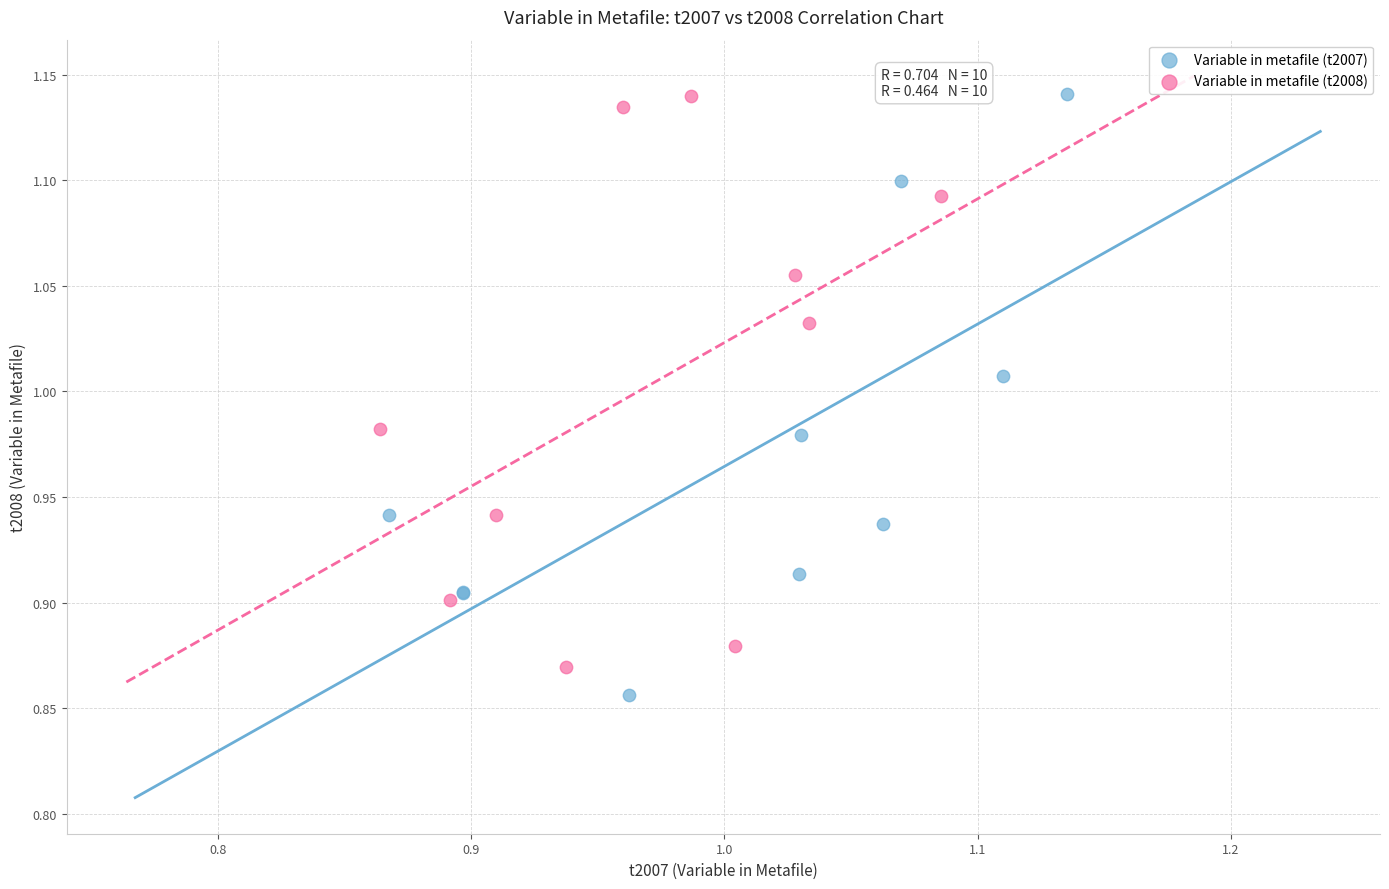

Which series has the widest spread of Y values?

Variable in metafile (t2007)